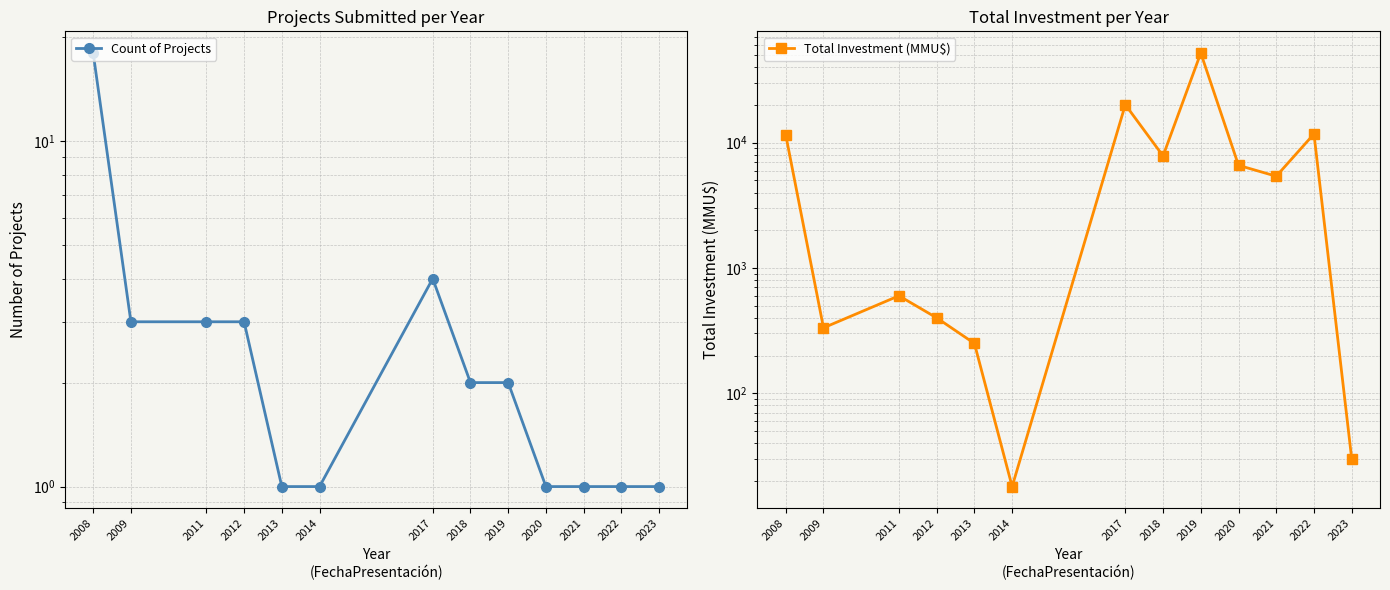

Does the chart have visible grid lines?

Yes